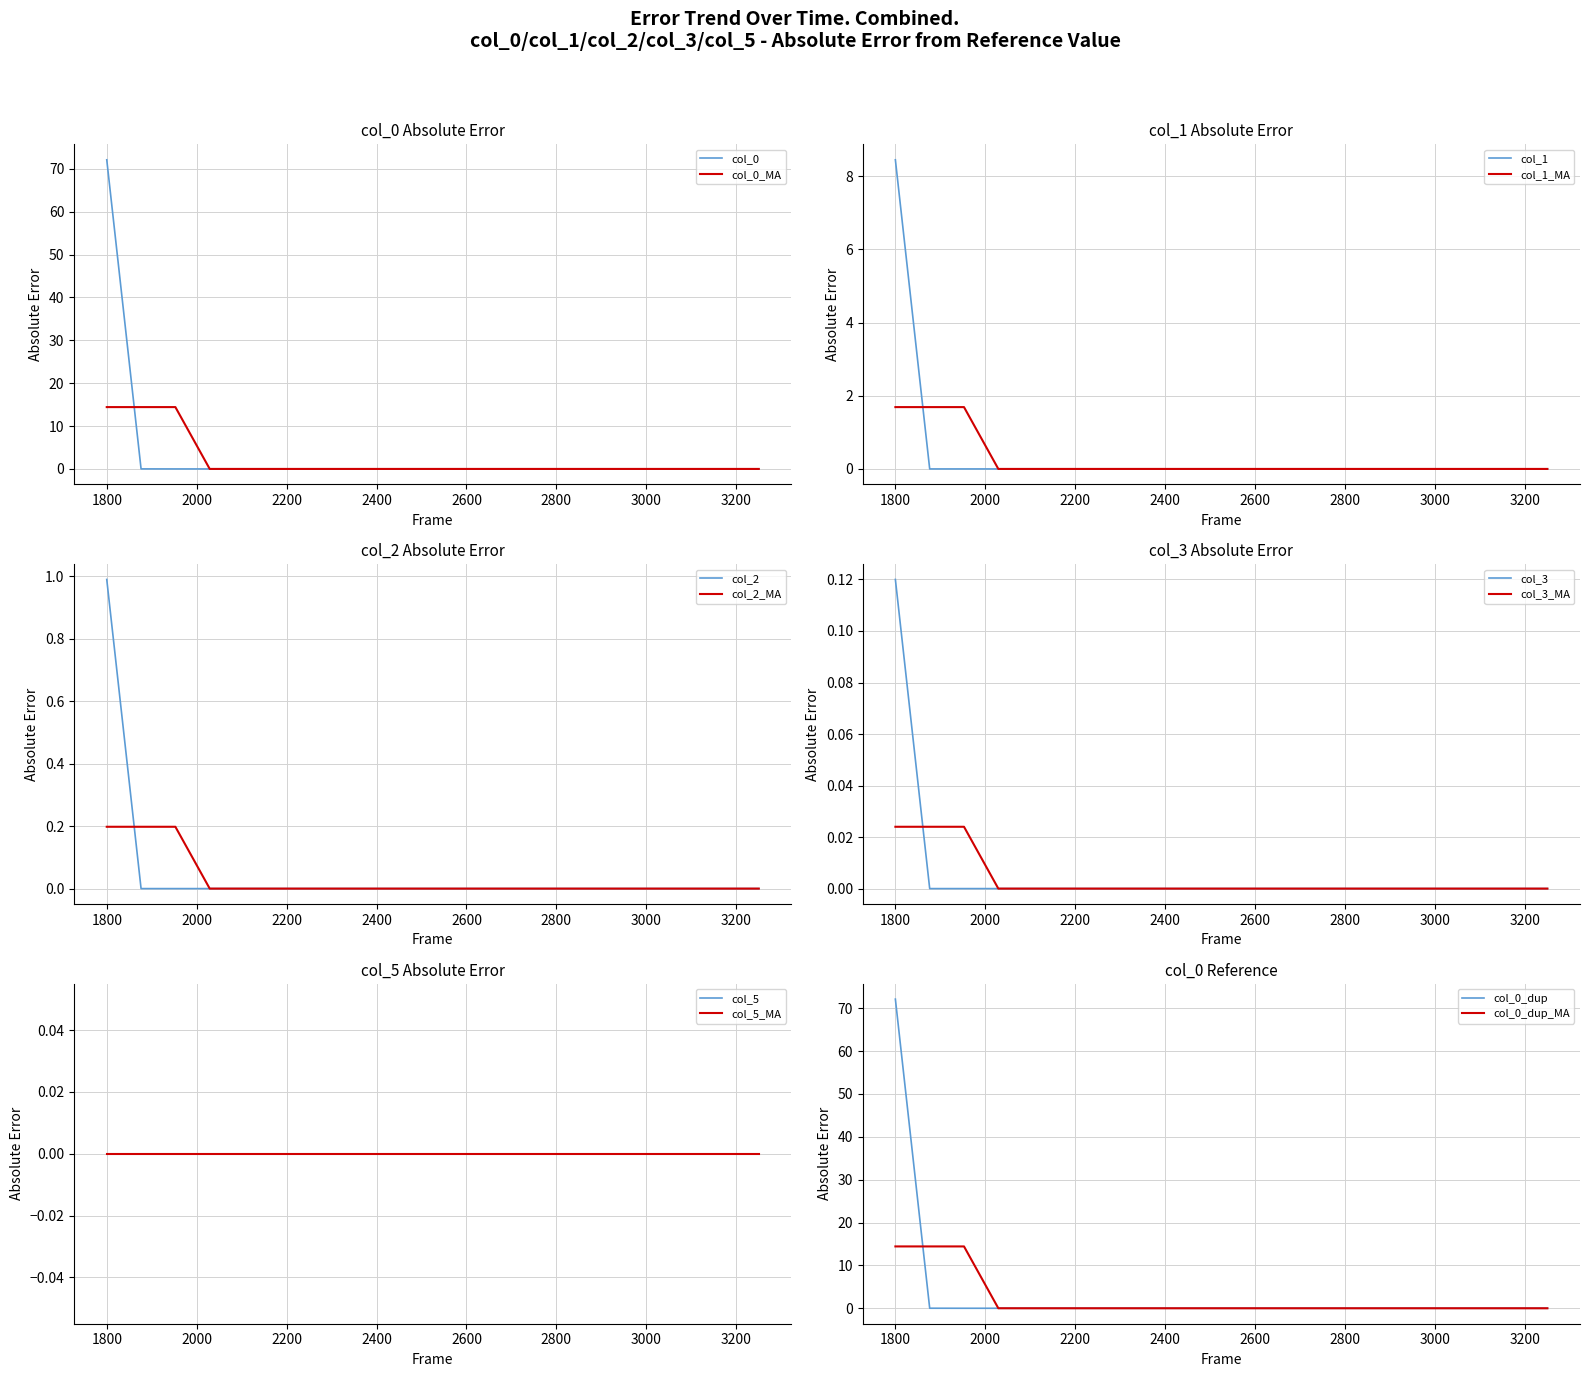

Is the value of col_1 at 11 greater than the value of col_2 at 13?

No